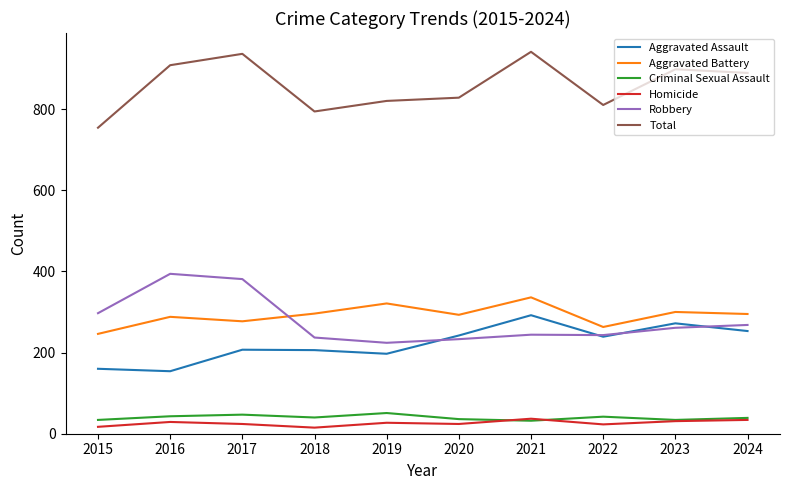

At which label does Aggravated Assault reach its peak?

2021